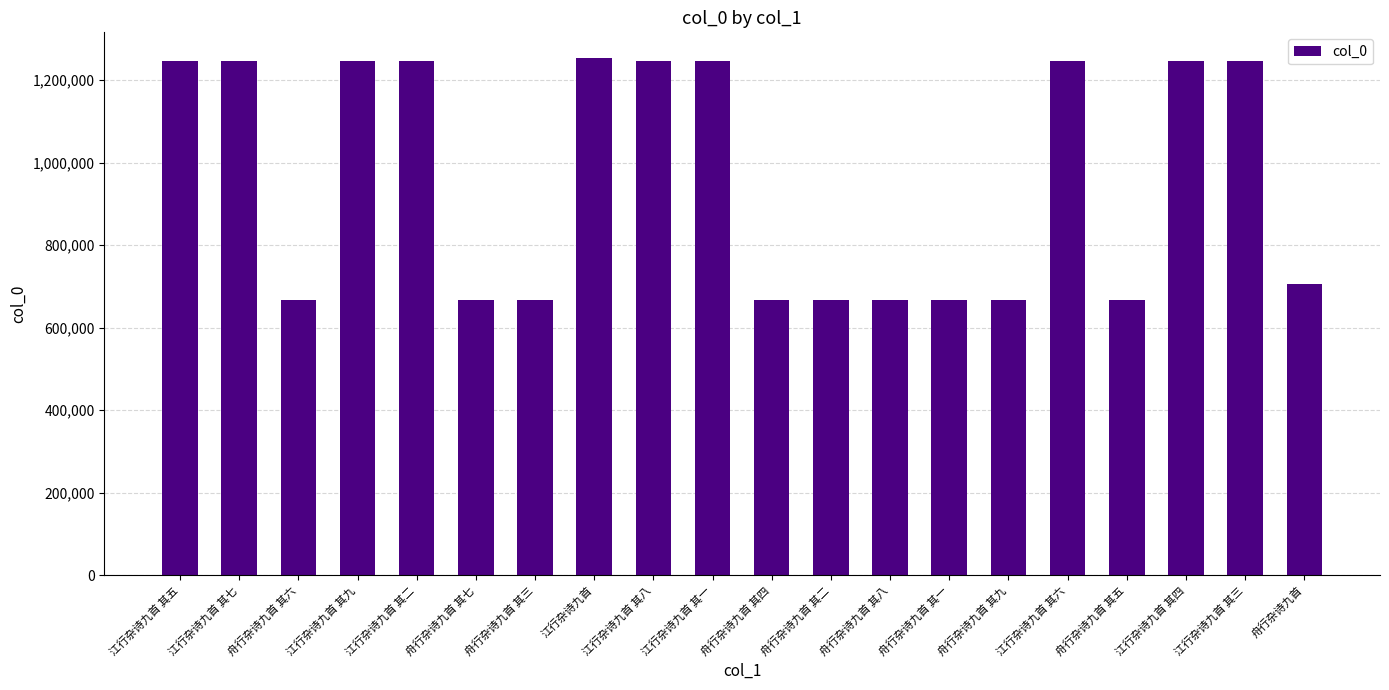

What is the smallest value displayed?

666411